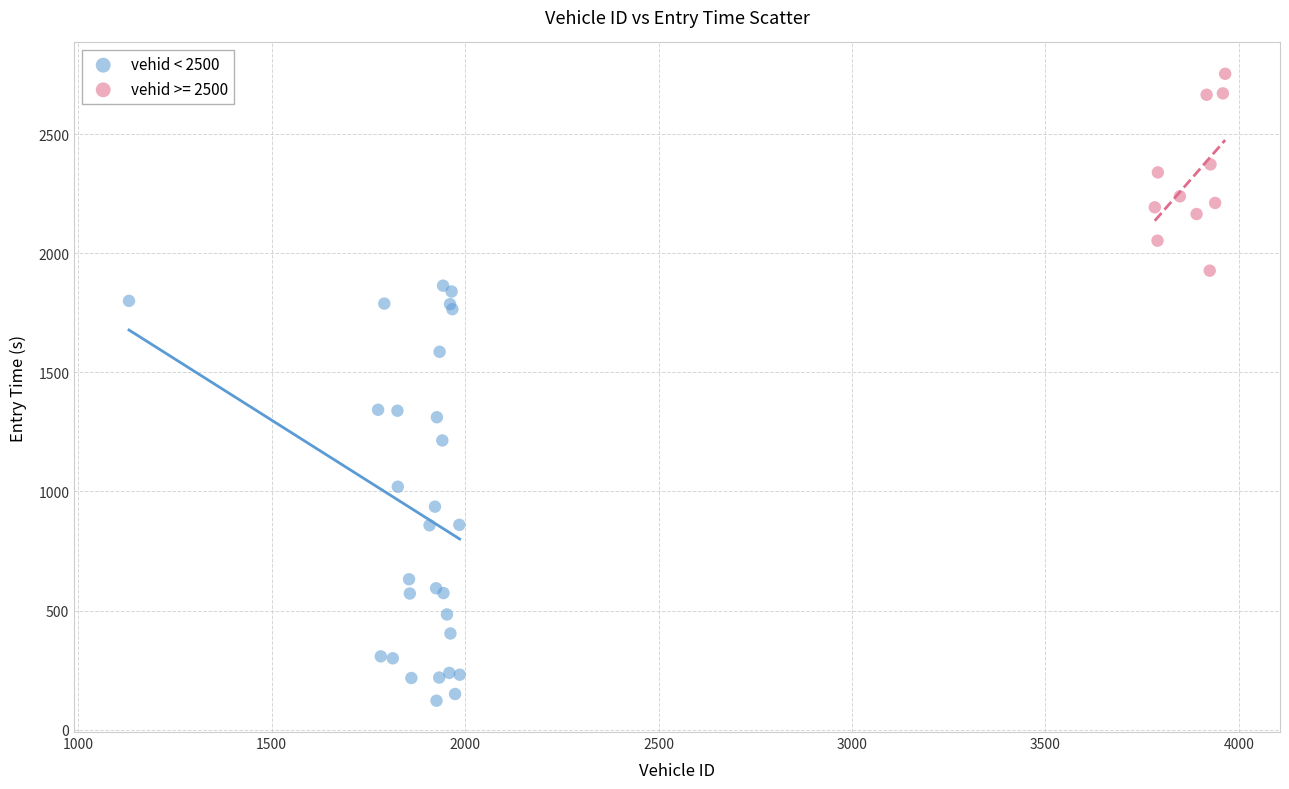

Which series contains the lowest Y value?

vehid < 2500